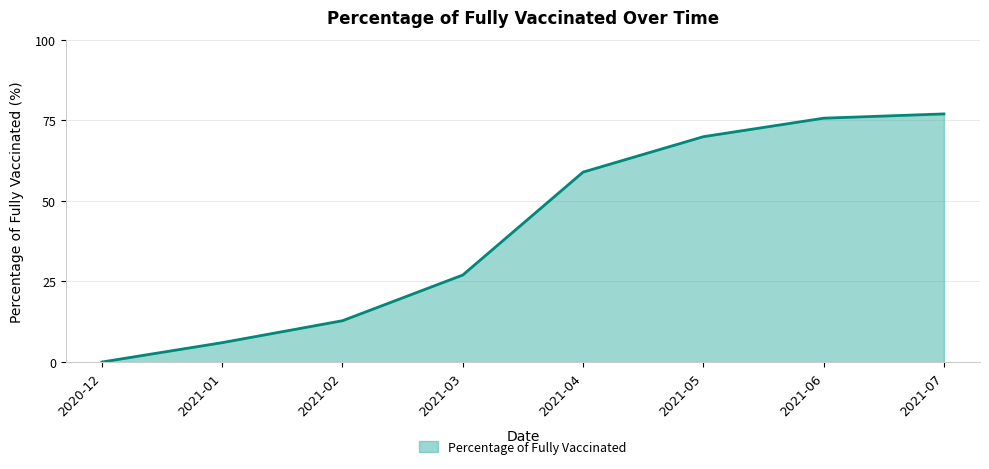

List the labels in order of value, smallest first.

2020-12, 2021-01, 2021-02, 2021-03, 2021-04, 2021-05, 2021-06, 2021-07